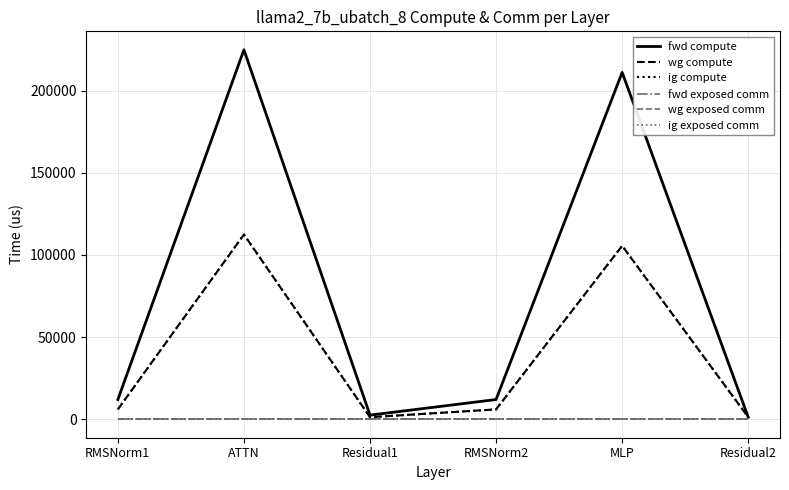

The value of ig exposed comm at Residual1 is 0.0. True or false?

True